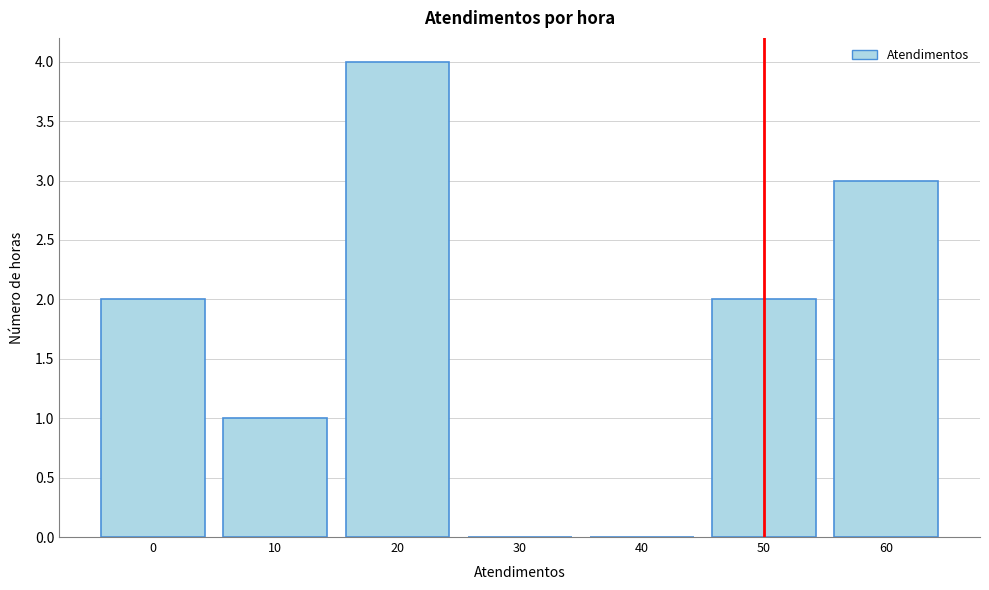

Reading left to right, transcribe all the data shown in this chart.

0=2	10=1	20=4	30=0	40=0	50=2	60=3